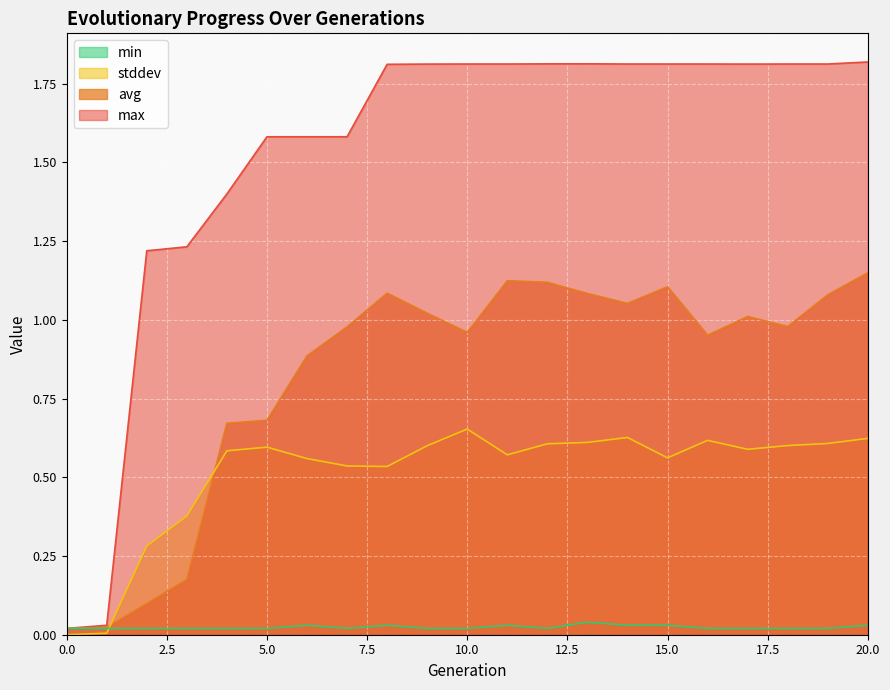

Between 7 and 15, which series saw the biggest shift?

max